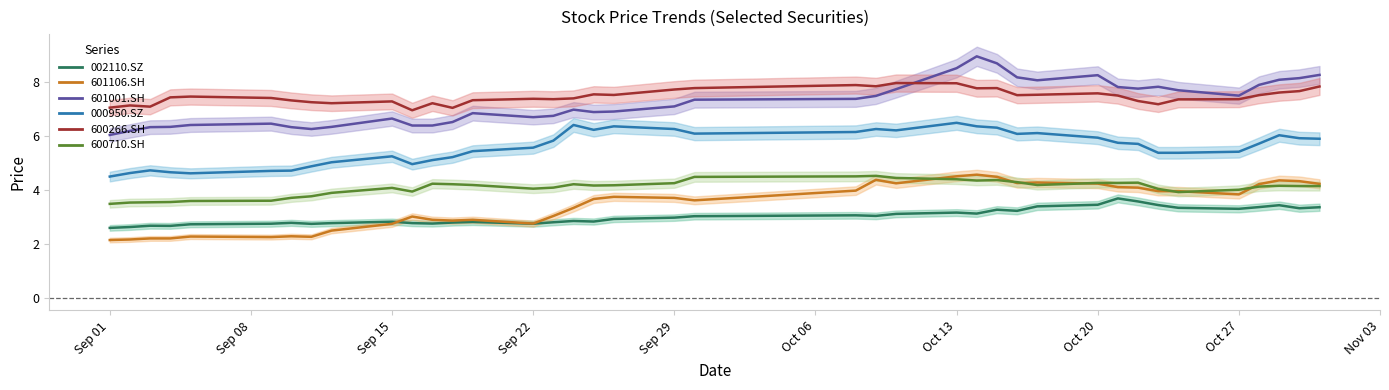

Rank the series by their maximum value, from lowest to highest.

002110.SZ, 600710.SH, 601106.SH, 000950.SZ, 600266.SH, 601001.SH